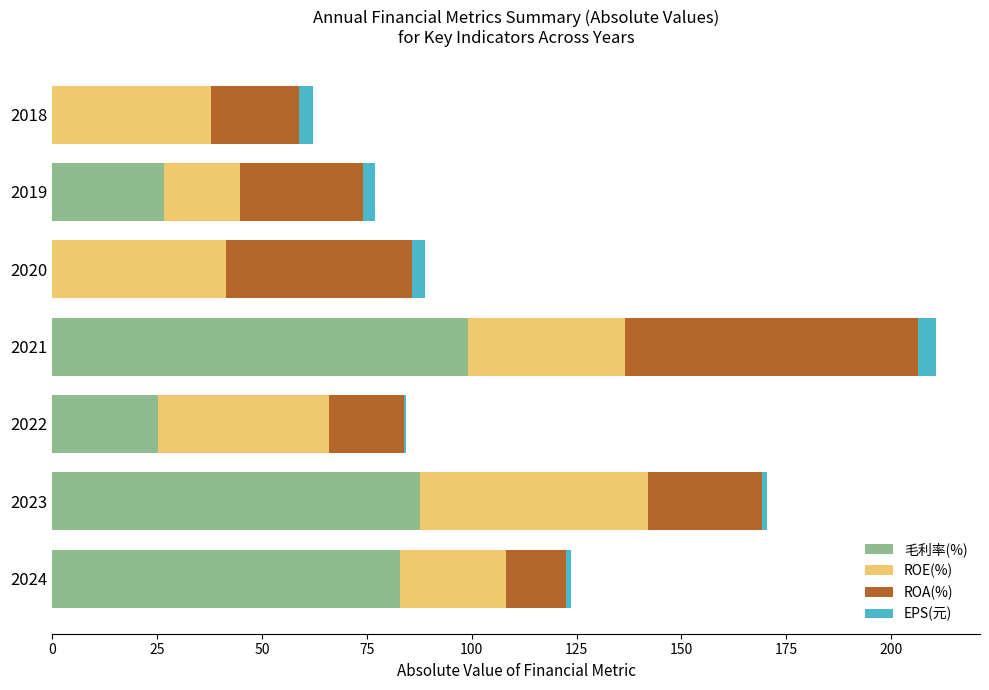

The value of 毛利率(%) at 2020 is -65.5. True or false?

False